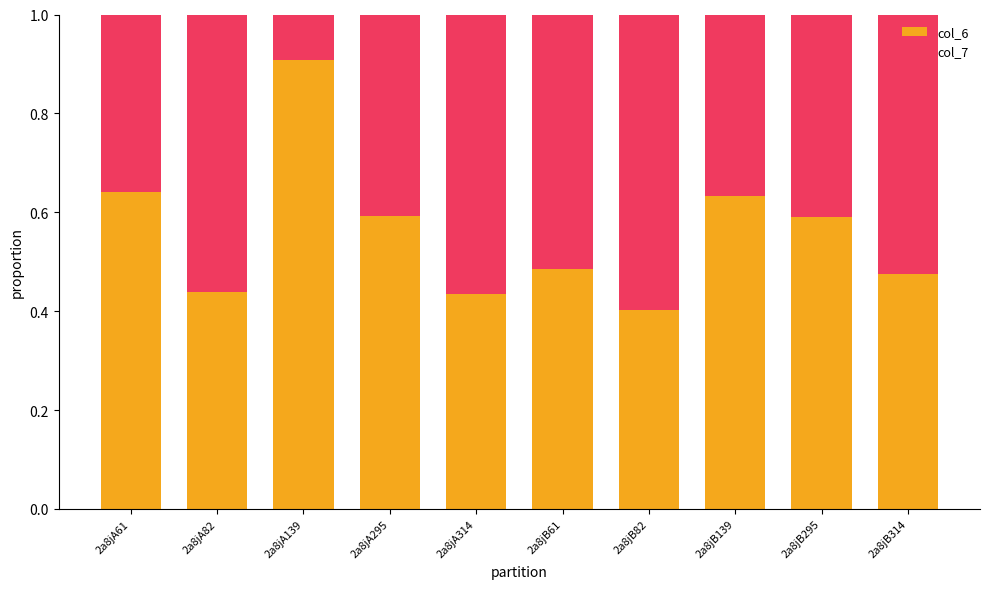

The value of col_6 at 2a8jA82 is 0.6. True or false?

False